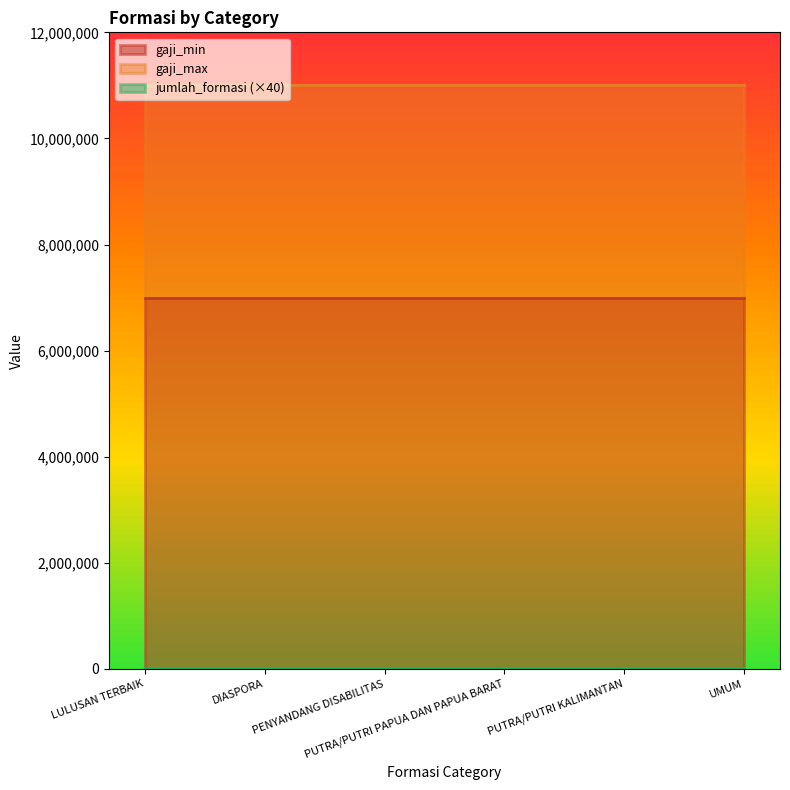

Is it true that jumlah_formasi equals 125 at DIASPORA?

True